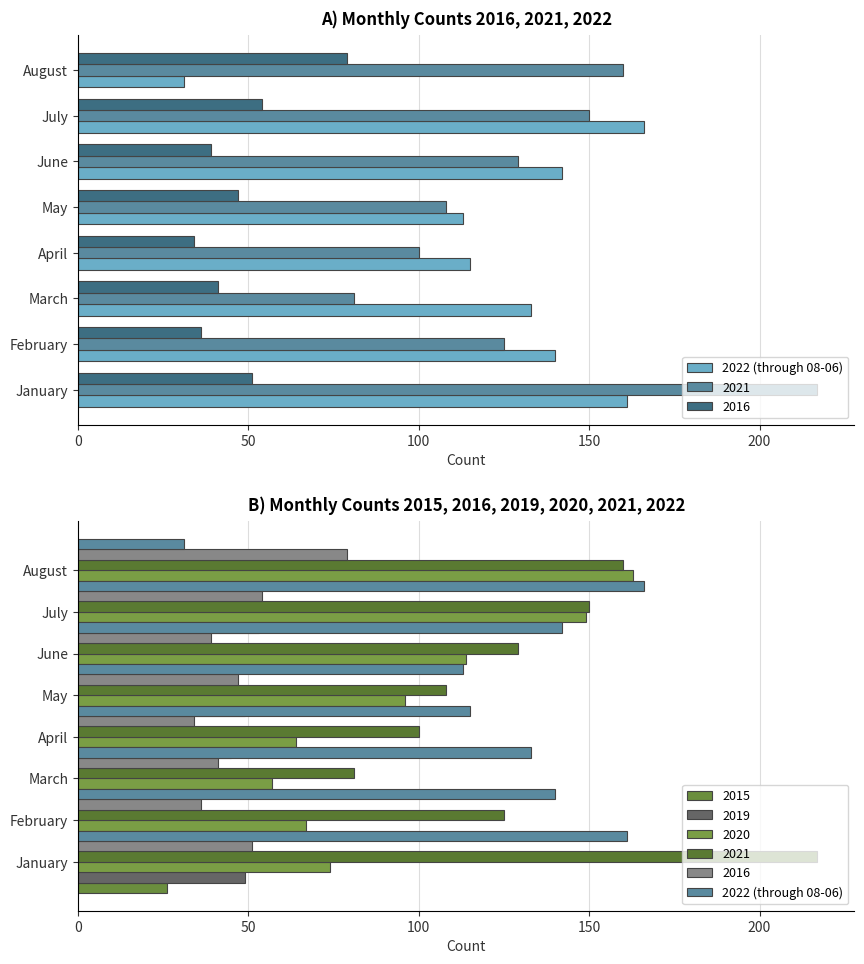

What position from the left is May?

4